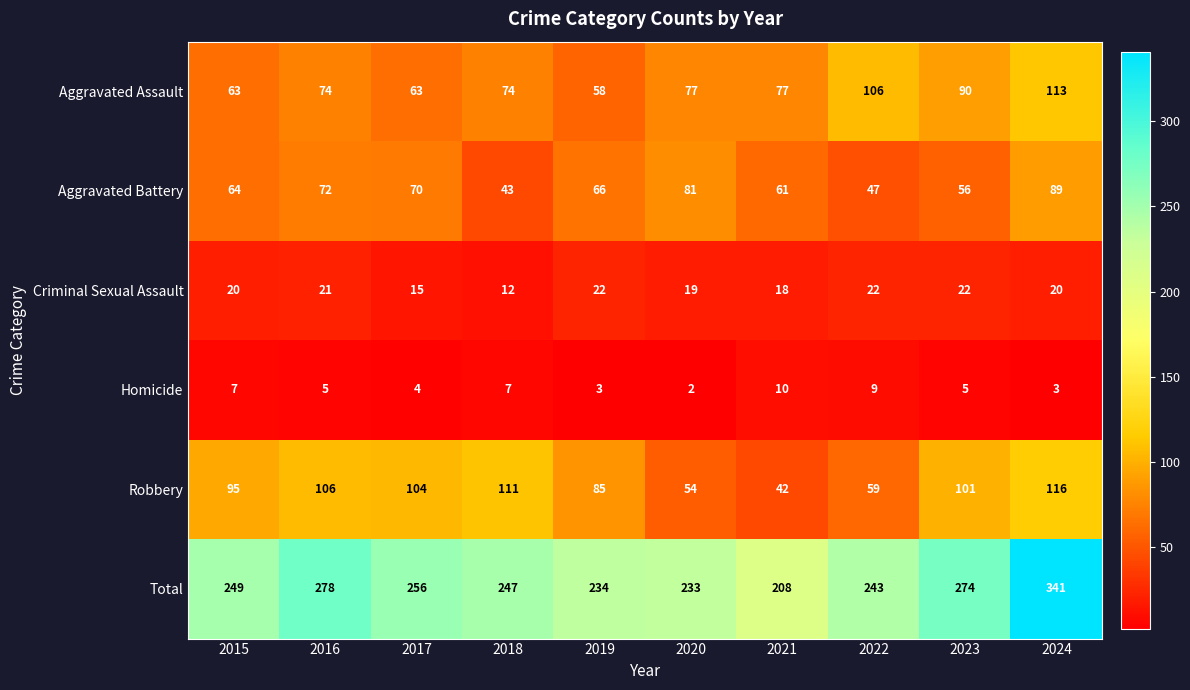

Between 2016 and 2019, which series saw the biggest shift?

Total